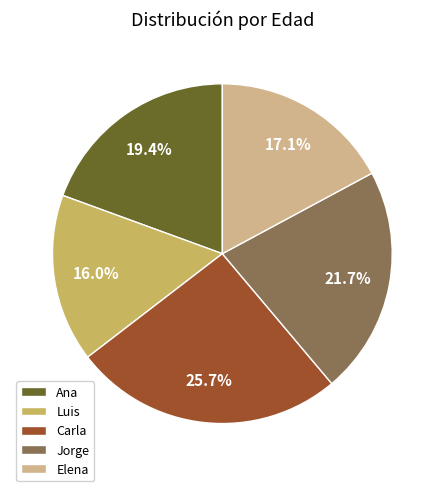

To the nearest percent, what is the combined percentage of Luis and Carla?

42%